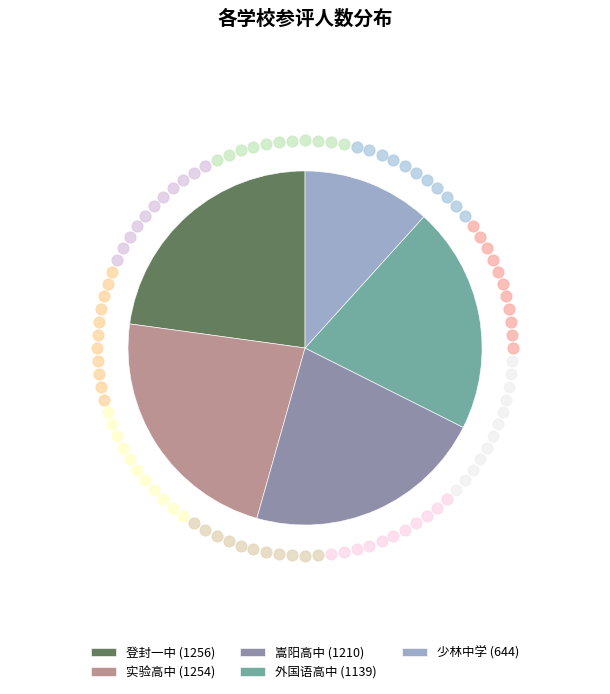

Which category has the biggest portion of the pie?

登封一中